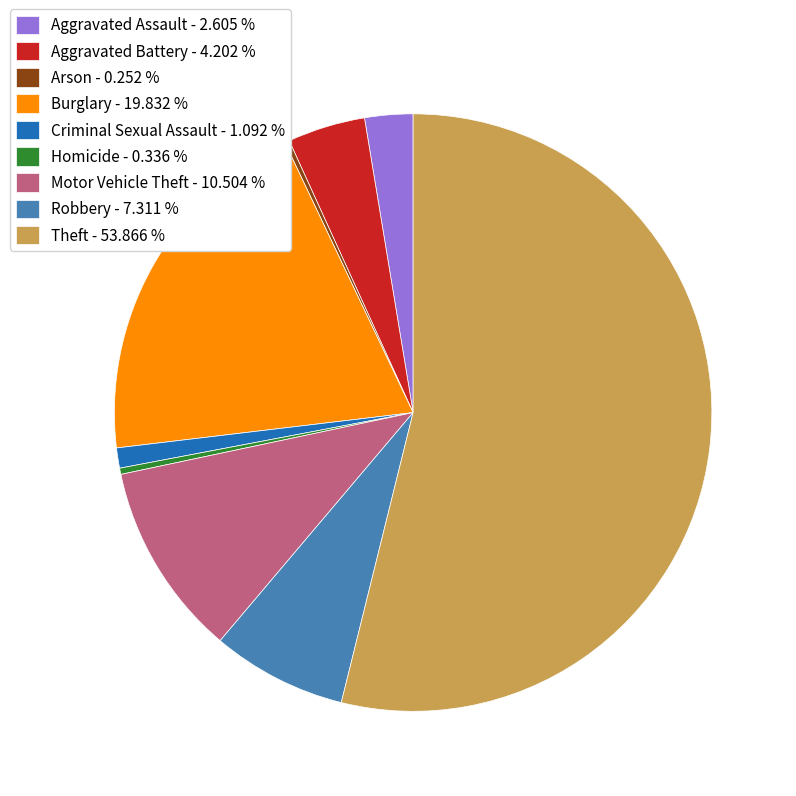

The Aggravated Battery slice represents 4% of the pie. True or false?

True